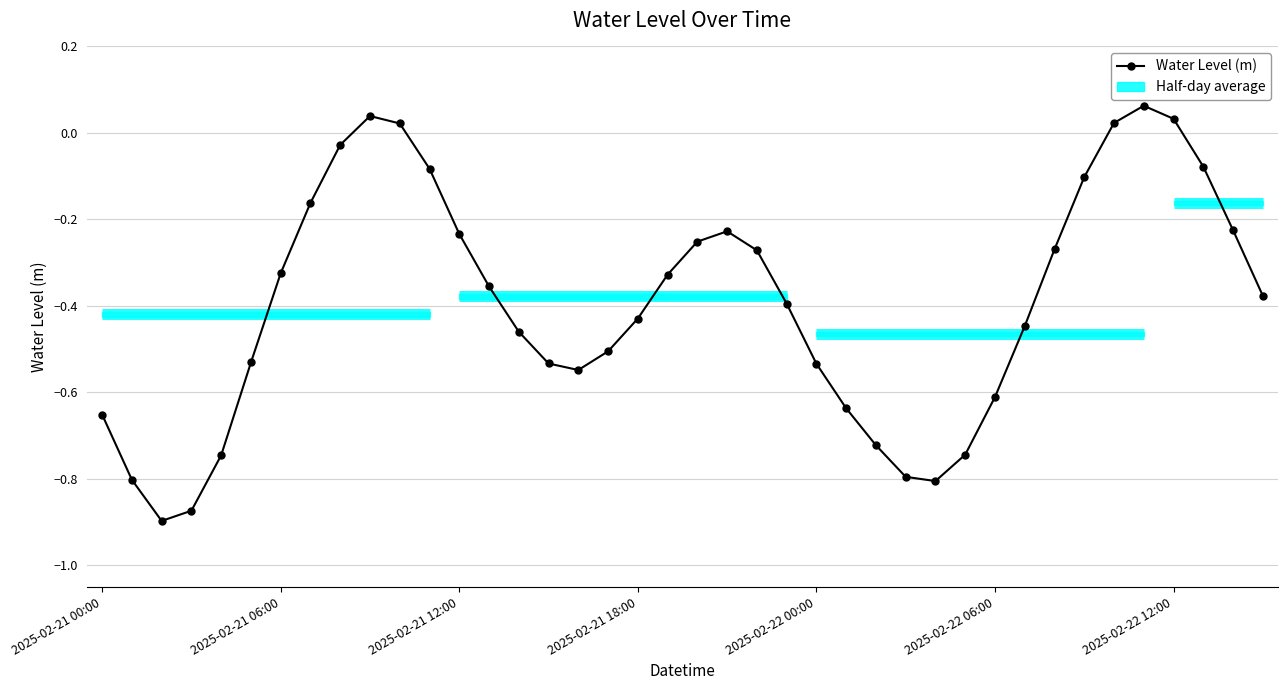

Does the chart display data point markers on the line(s)?

Yes